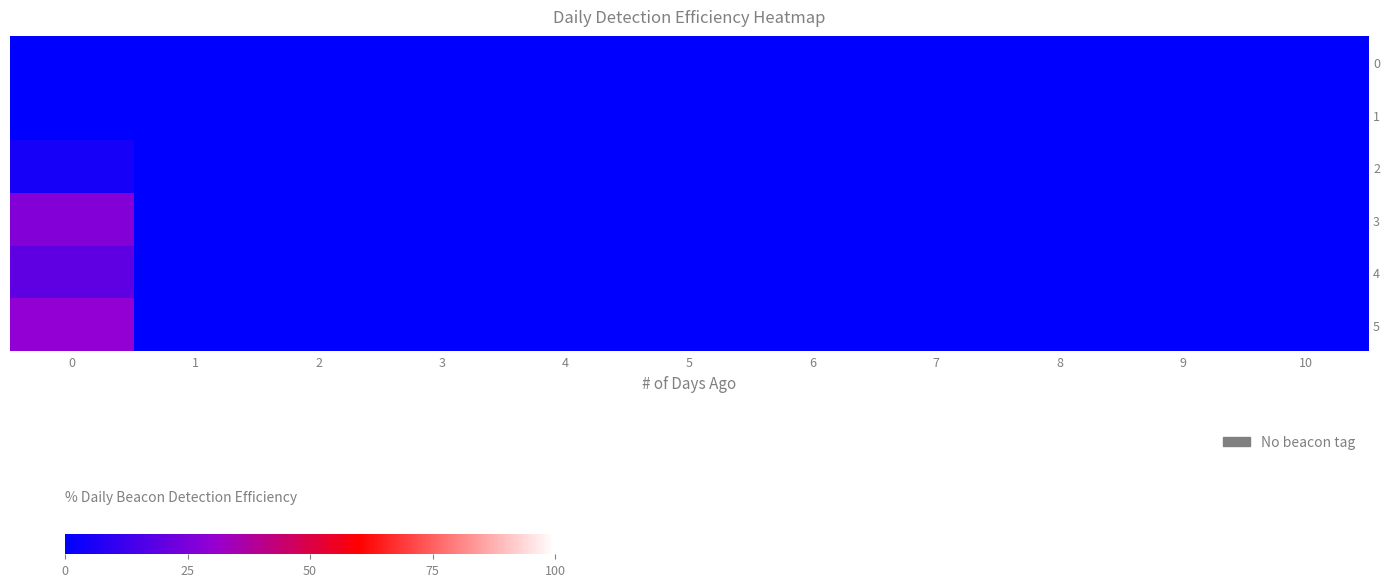

Which series has the largest total across all categories?

5